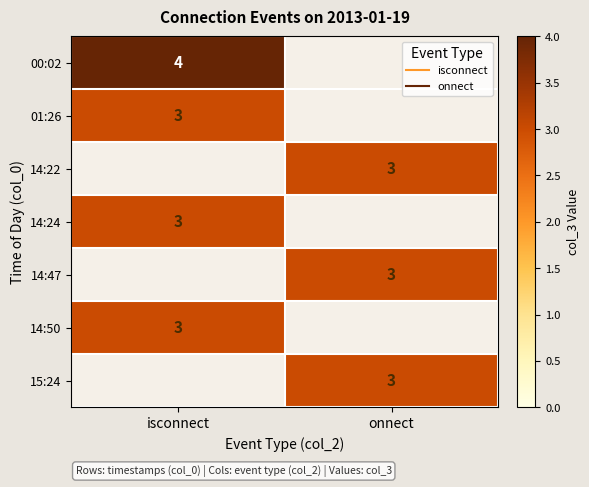

Rank the categories by 01:26 value from highest to lowest.

isconnect, onnect